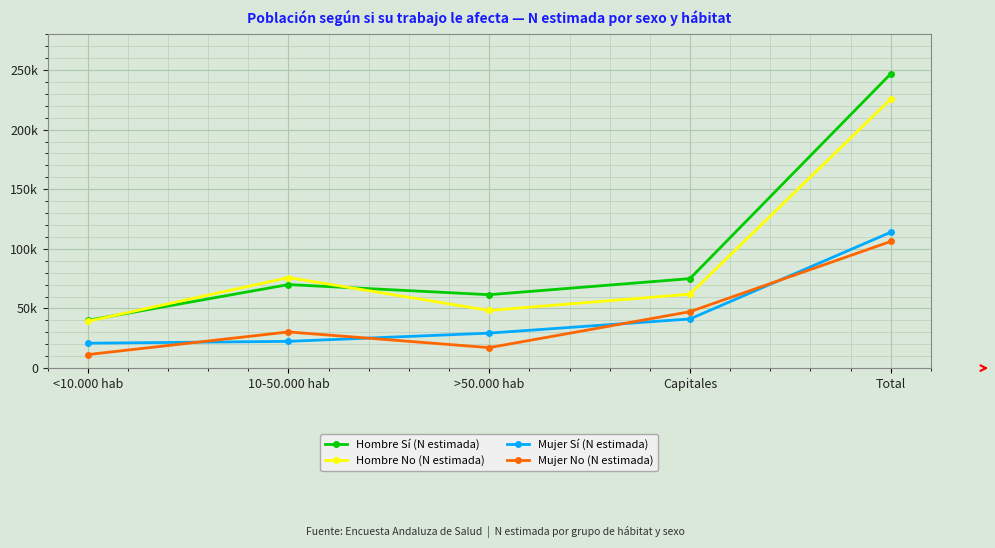

At which label does Mujer No (N estimada) first exceed 30355?

Capitales